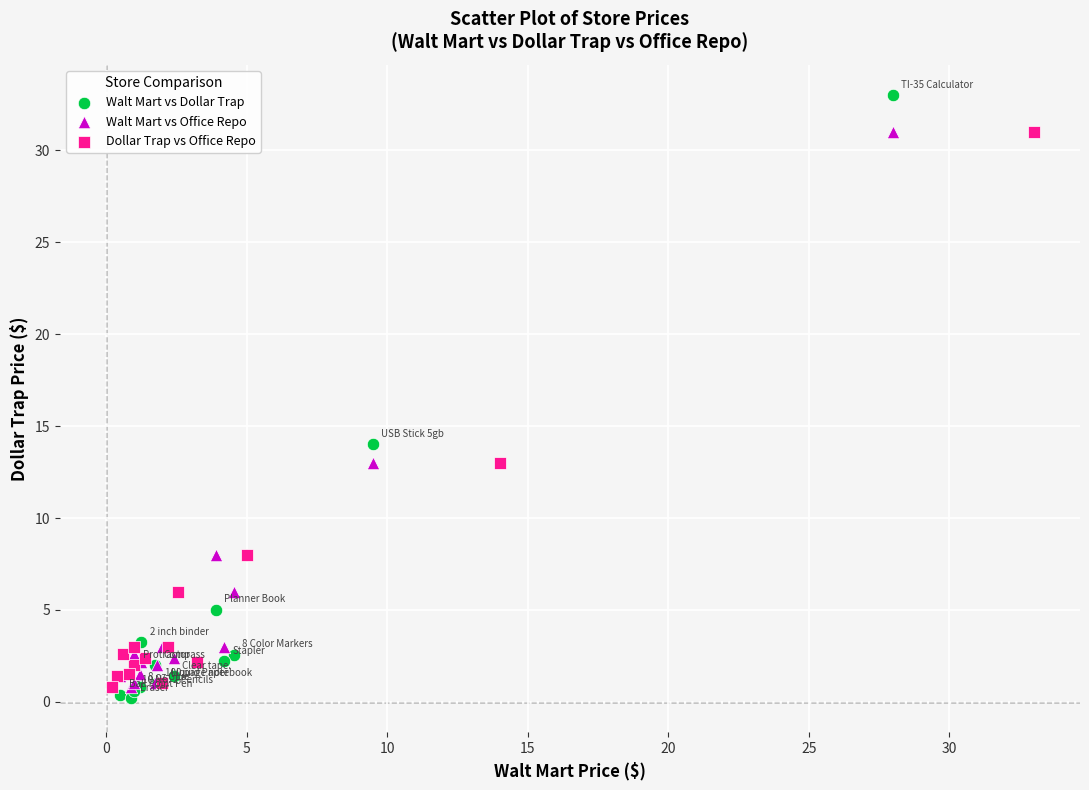

Which series has the widest spread of Y values?

Walt Mart vs Dollar Trap